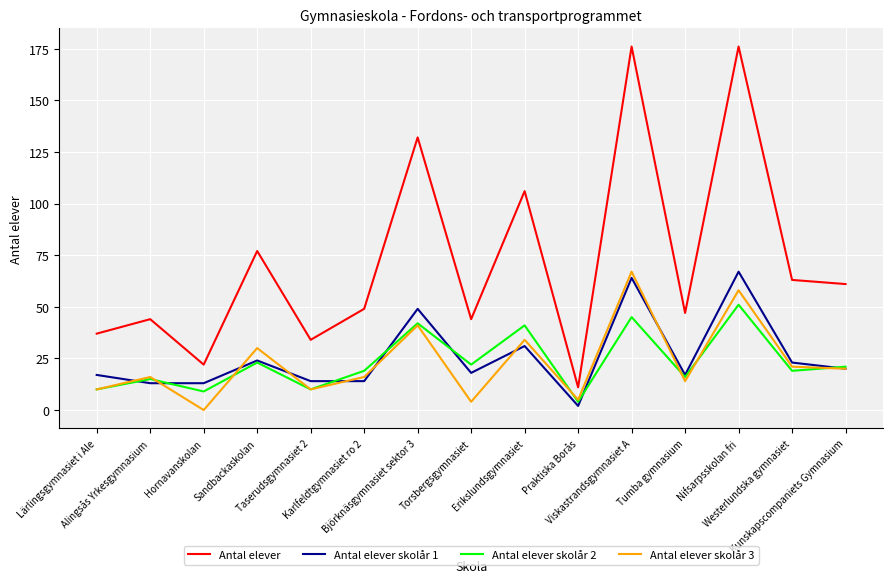

True or false: Antal elever and Antal elever skolår 2 intersect in this chart.

False